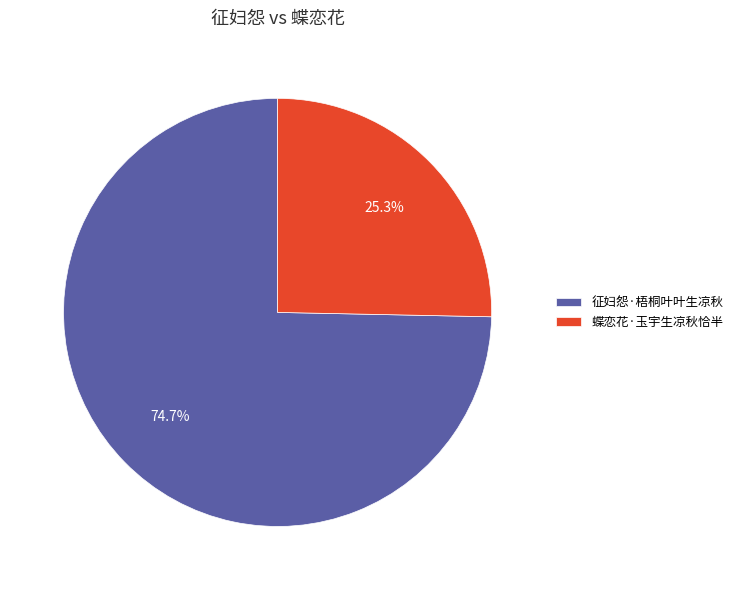

To the nearest percent, what is the difference between the largest and smallest slice percentages?

49%